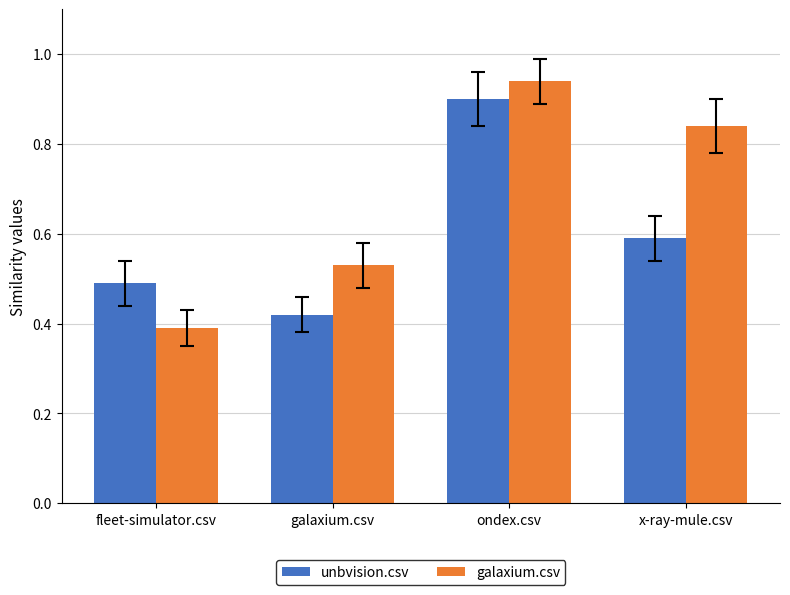

The galaxium.csv series shows 0.9 at galaxium.csv. True or false?

False